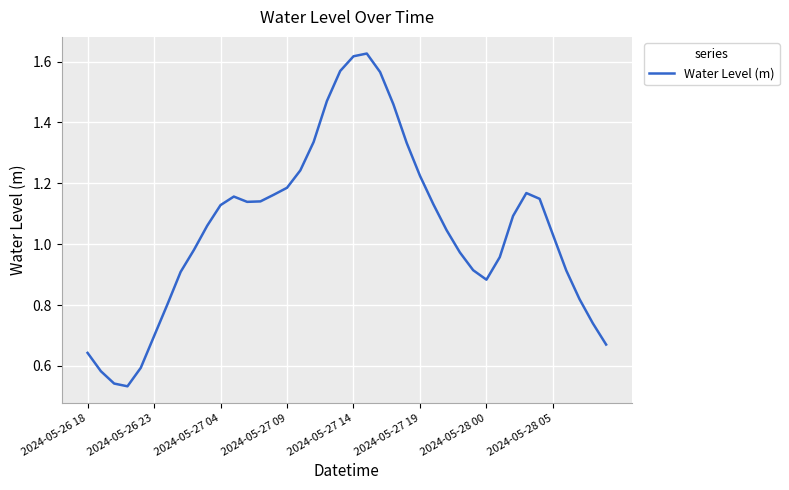

Does the chart display data point markers on the line(s)?

No